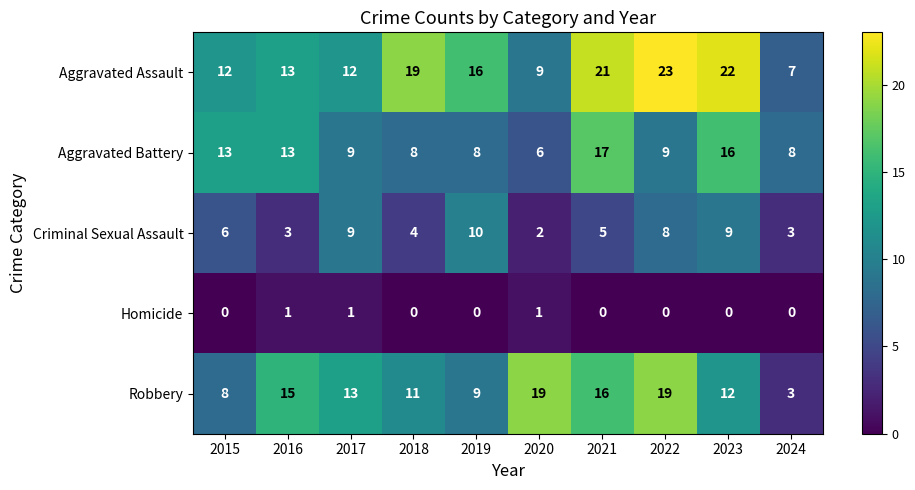

Which category has the highest value in the Aggravated Assault series?

2022